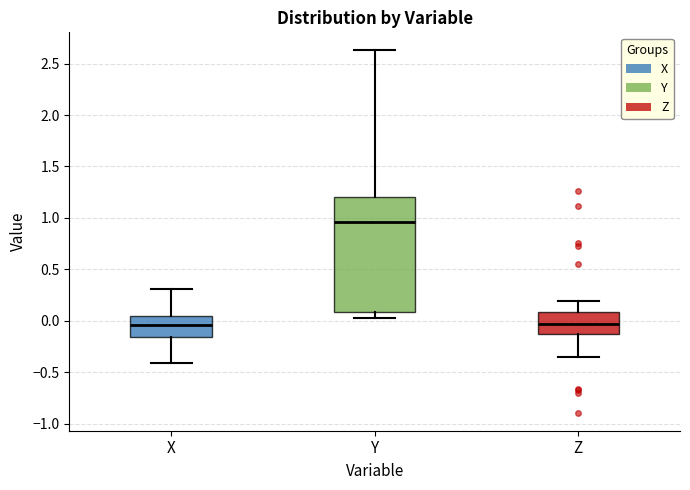

Where is the lower edge of the box for Y on the y-axis? The values are not printed on the chart, so give them approximately, as read against the axis.

0.10